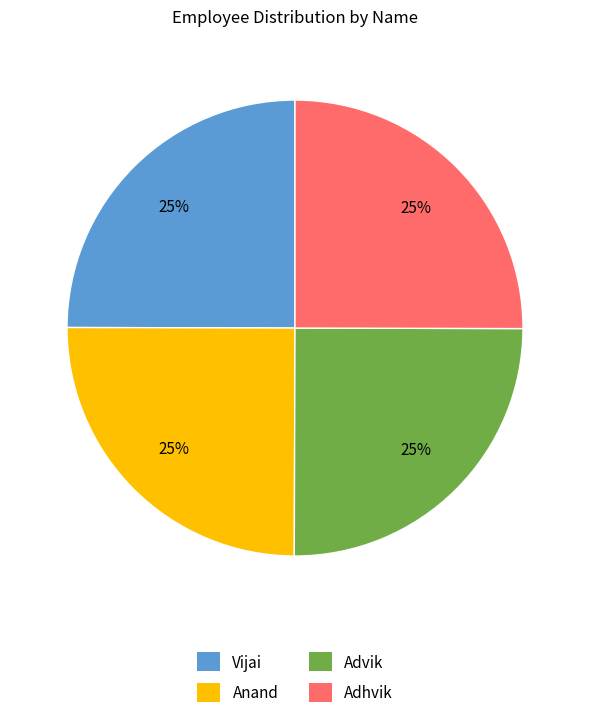

Approximately how many times larger is the value at Anand compared to Adhvik?

1.0